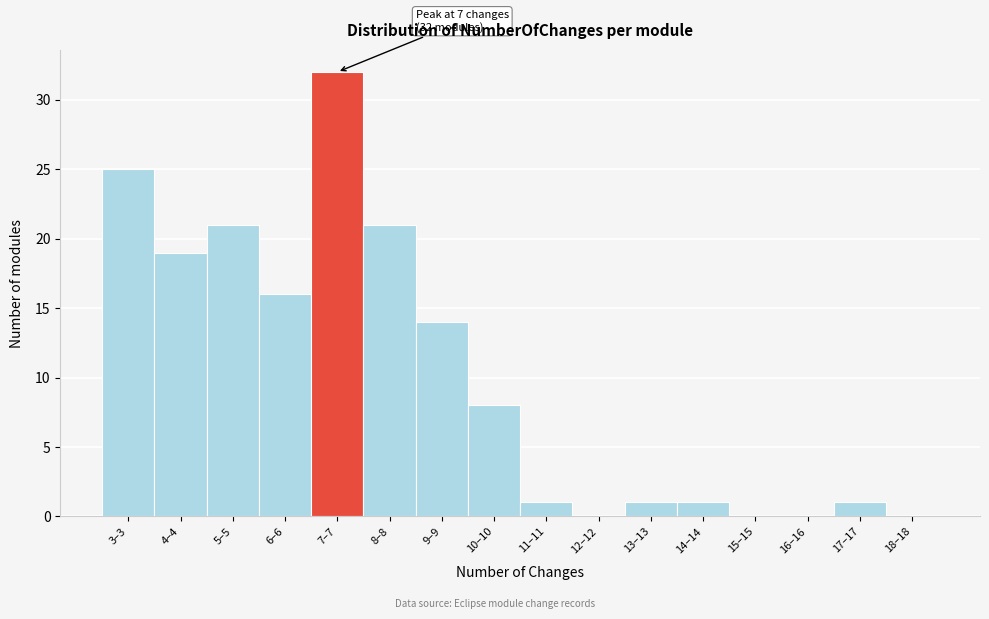

Reading left to right, list all the values displayed in this chart.

3–3=25	4–4=19	5–5=21	6–6=16	7–7=32	8–8=21	9–9=14	10–10=8	11–11=1	12–12=0	13–13=1	14–14=1	15–15=0	16–16=0	17–17=1	18–18=0